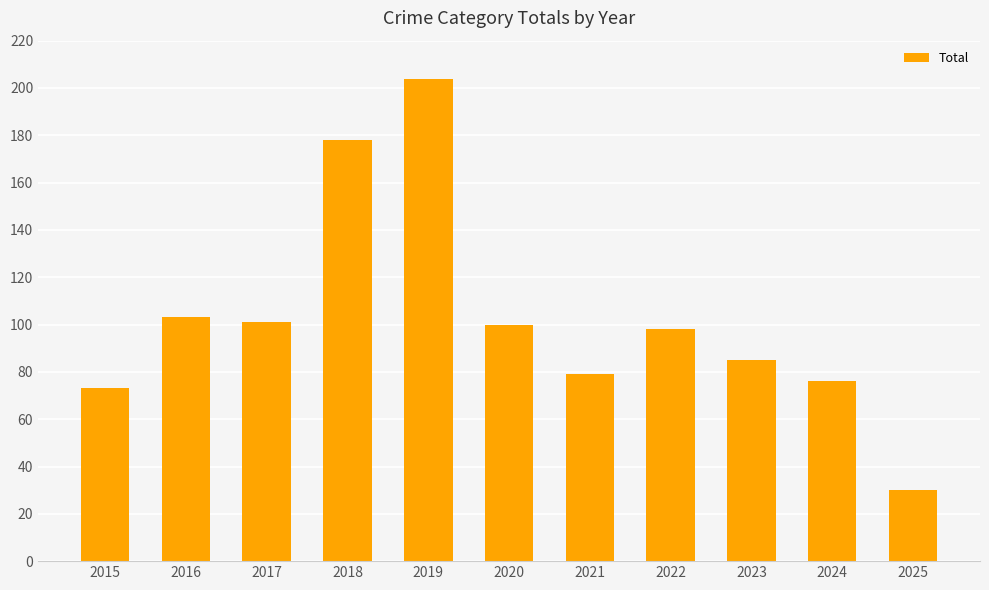

Count the number of categories in the chart.

11